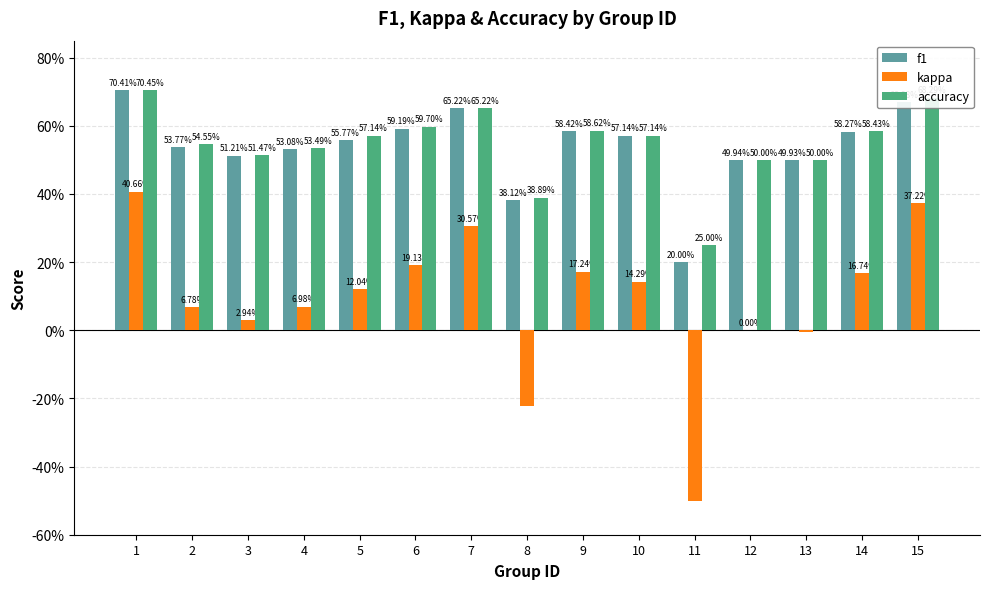

At which label does kappa first exceed 0?

1